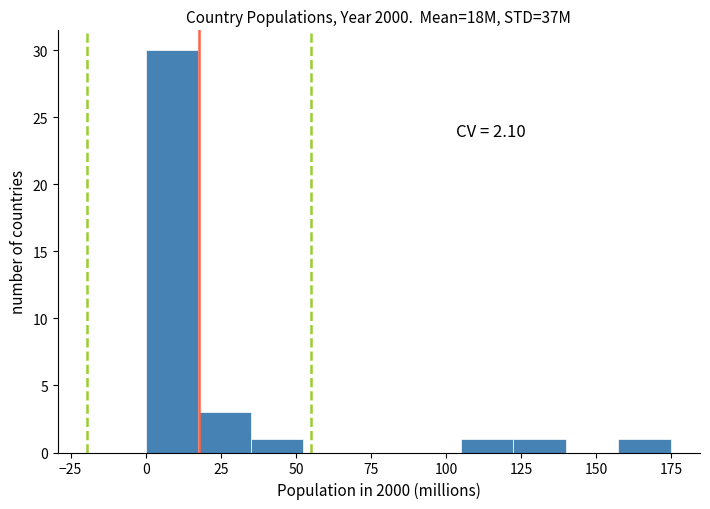

Around what value on the x-axis is the tallest bar? Give the approximate position of its centre, as read against the axis.

10